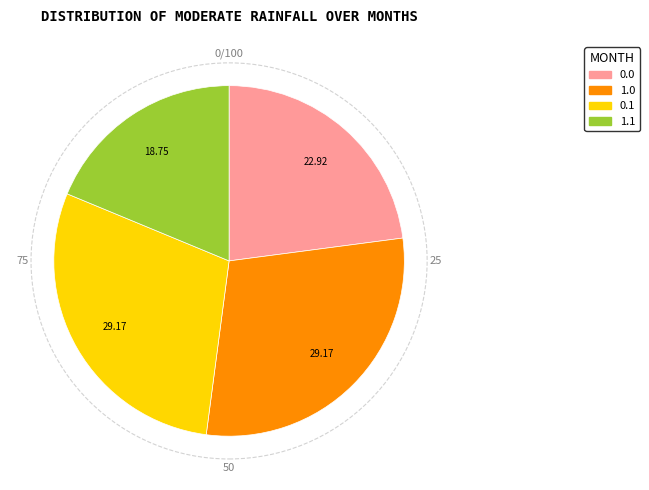

Count the number of slices in the pie.

4